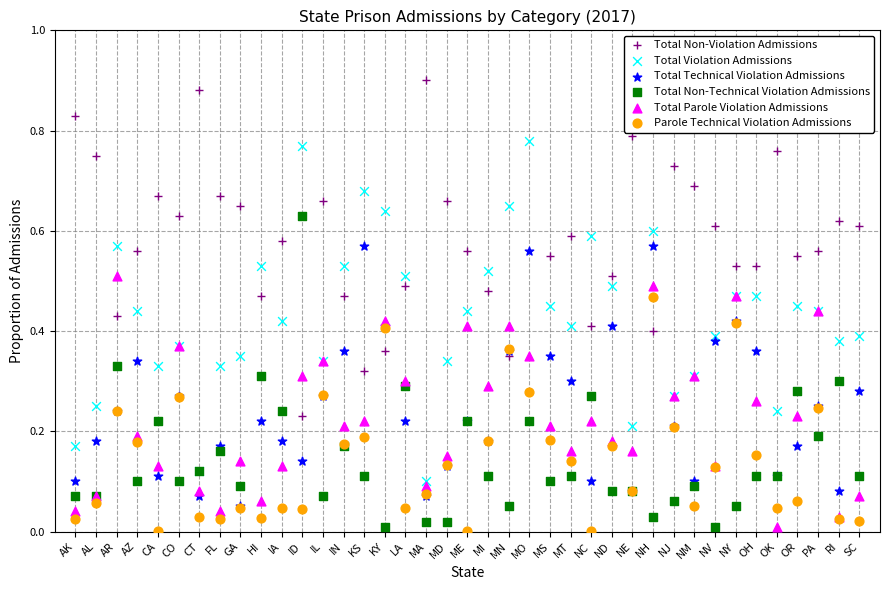

What are all the series names shown in the legend?

Total Non-Violation Admissions, Total Violation Admissions, Total Technical Violation Admissions, Total Non-Technical Violation Admissions, Total Parole Violation Admissions, Parole Technical Violation Admissions